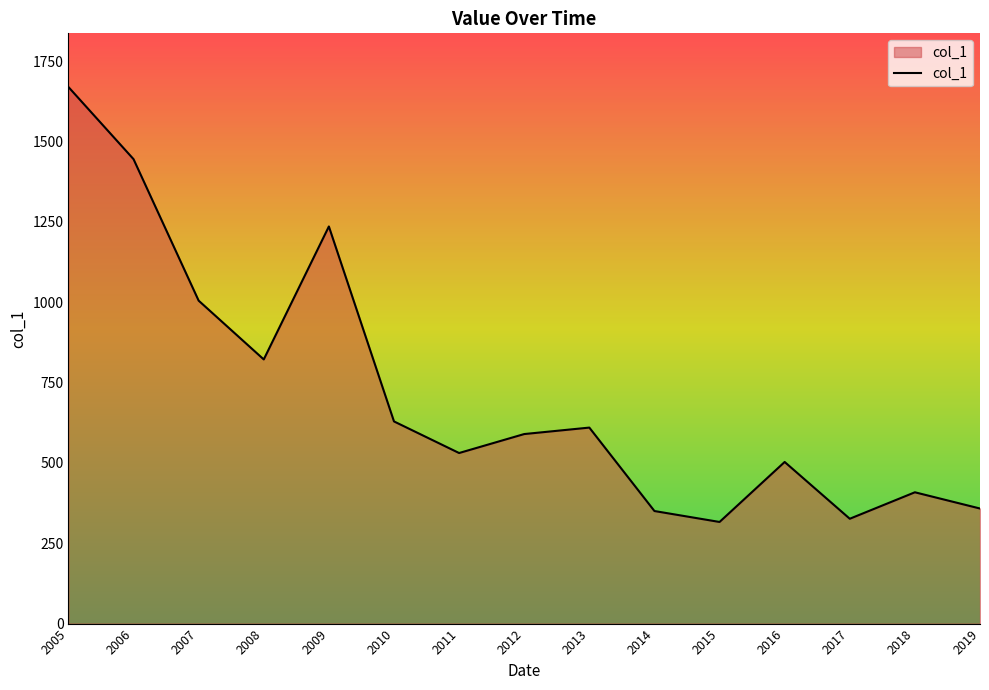

At which category does the chart reach its peak across all series?

2005